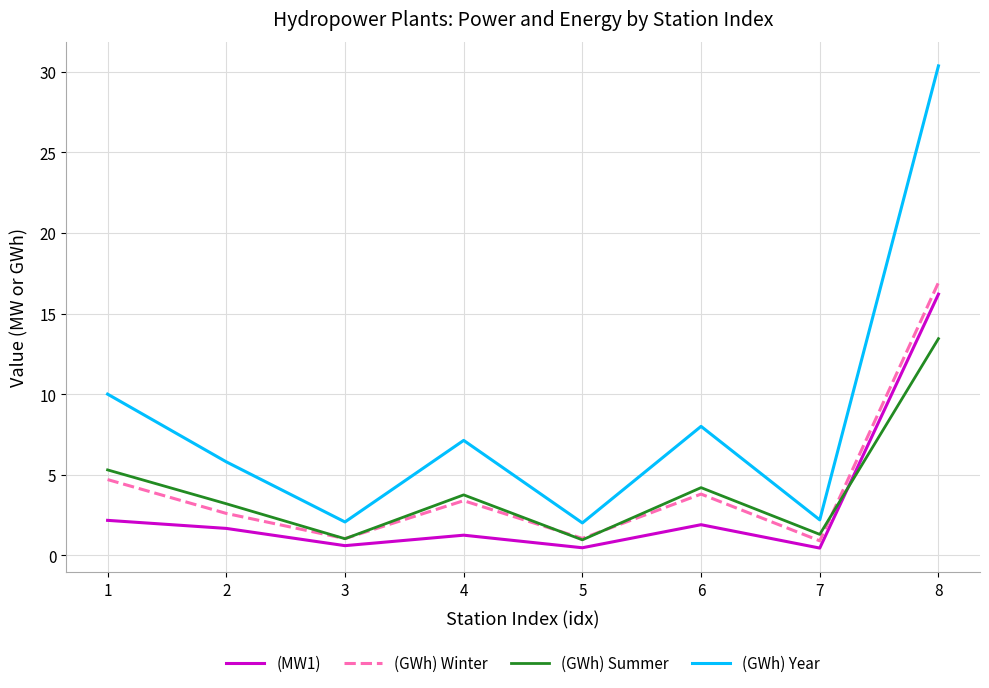

Which category has the highest value in the (GWh) Year series?

8